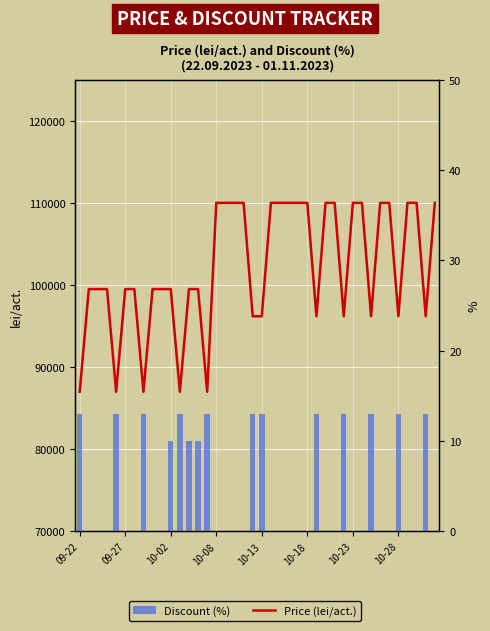

What is the total value across all series at 17?

110000